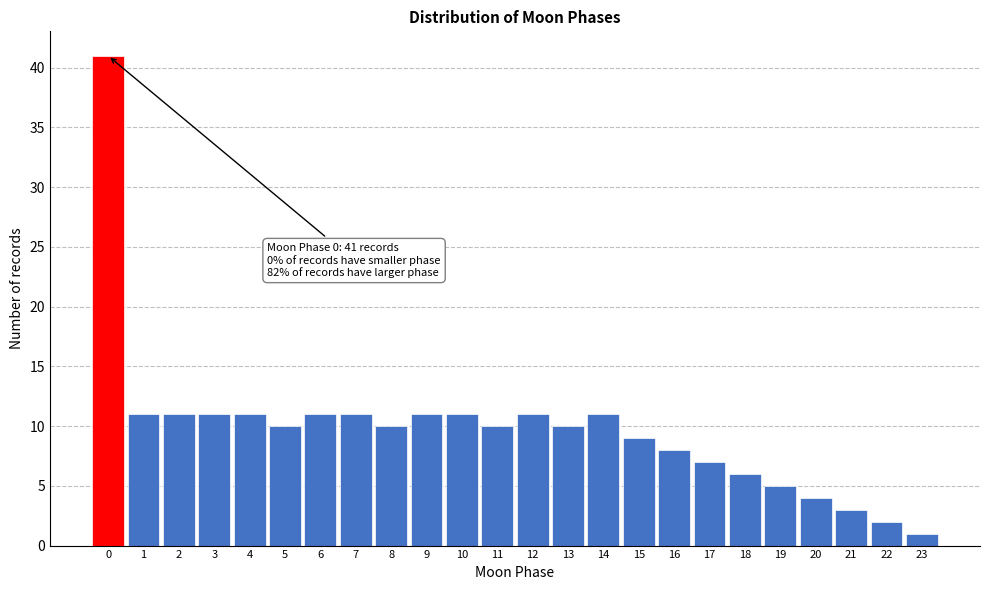

Reading left to right, list all the values displayed in this chart.

41	11	11	11	11	10	11	11	10	11	11	10	11	10	11	9	8	7	6	5	4	3	2	1